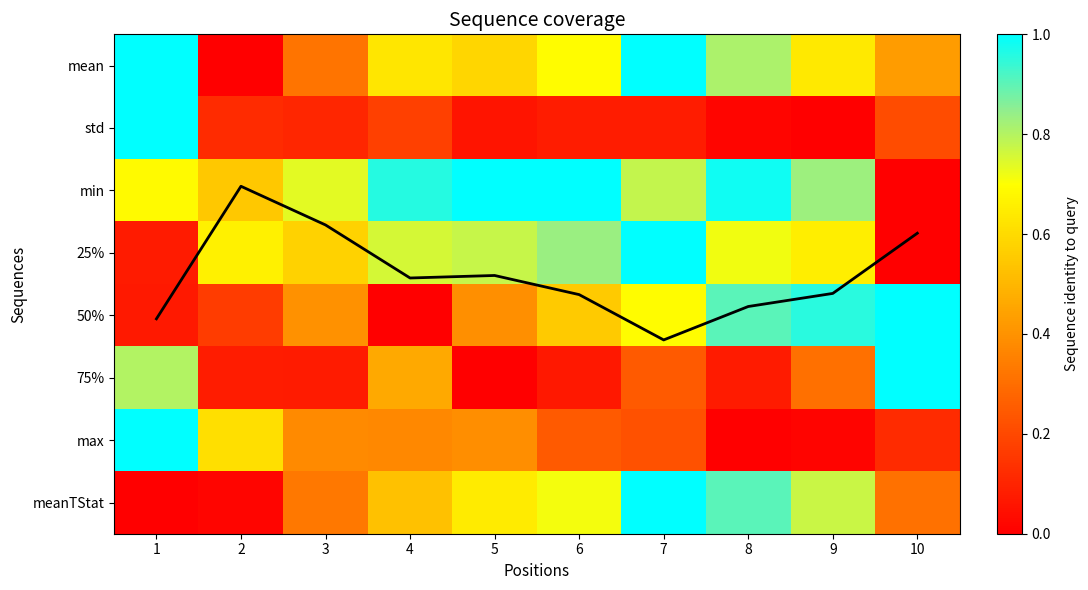

Which has a higher value, 7 or 10?

7